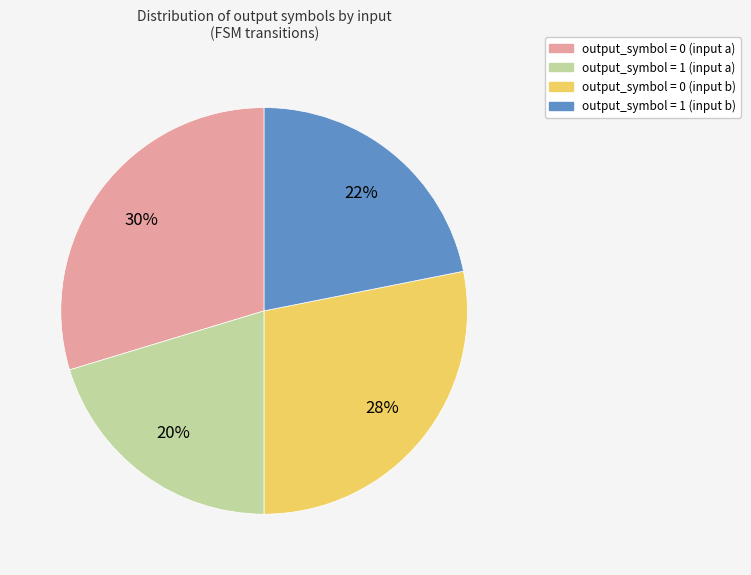

True or false: output_symbol = 1 (input a) accounts for 20% of the total.

True